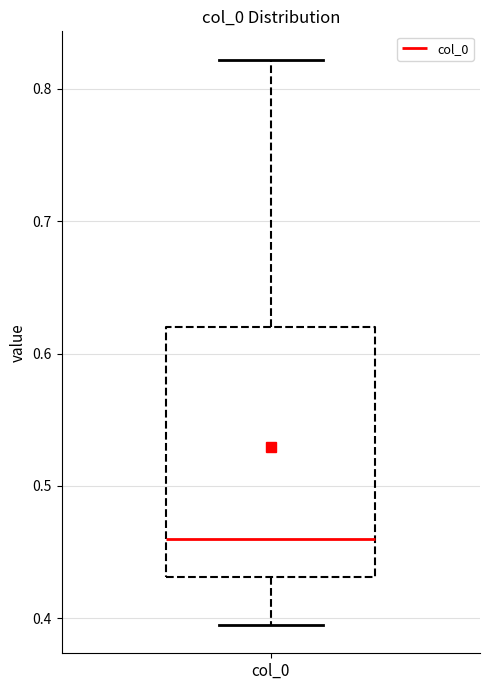

Where is the lower edge of the box for col_0 on the y-axis? The values are not printed on the chart, so give them approximately, as read against the axis.

0.43